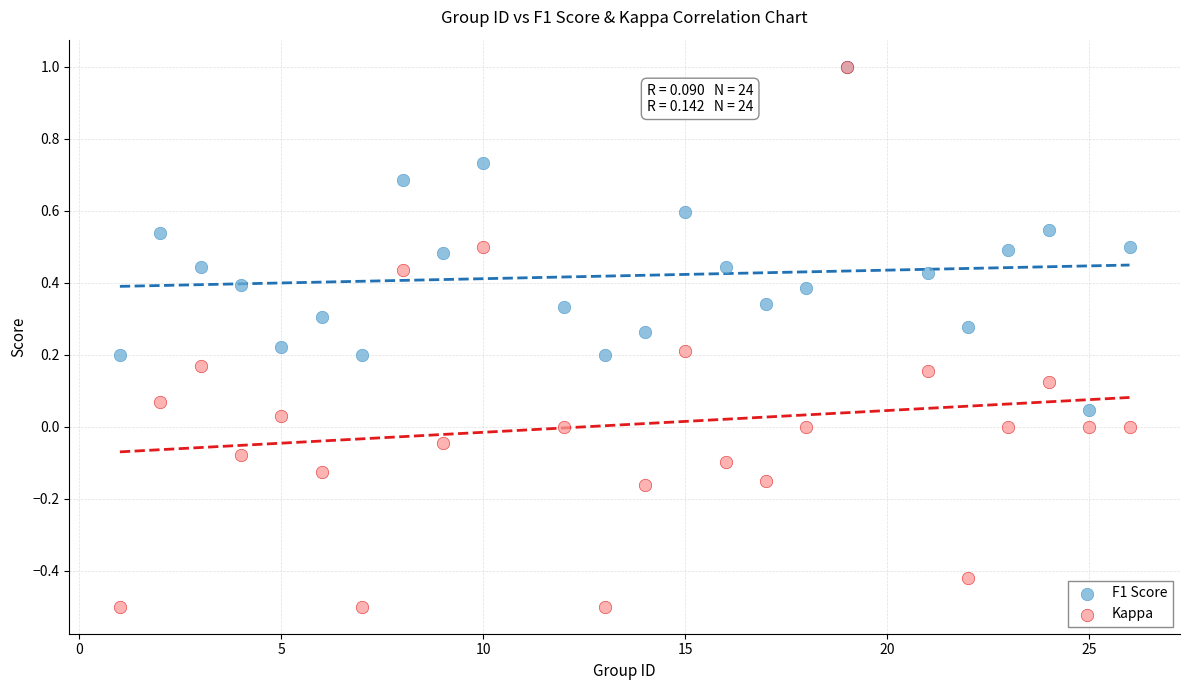

Which series reaches the minimum Y coordinate?

Kappa